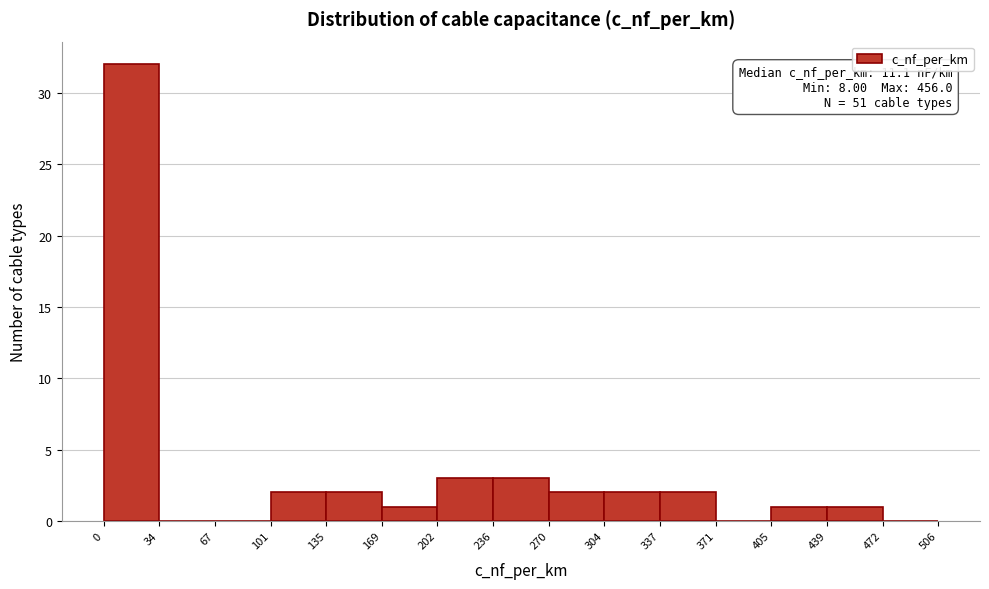

Over which range of the x-axis is the bar tallest?

0 to 34